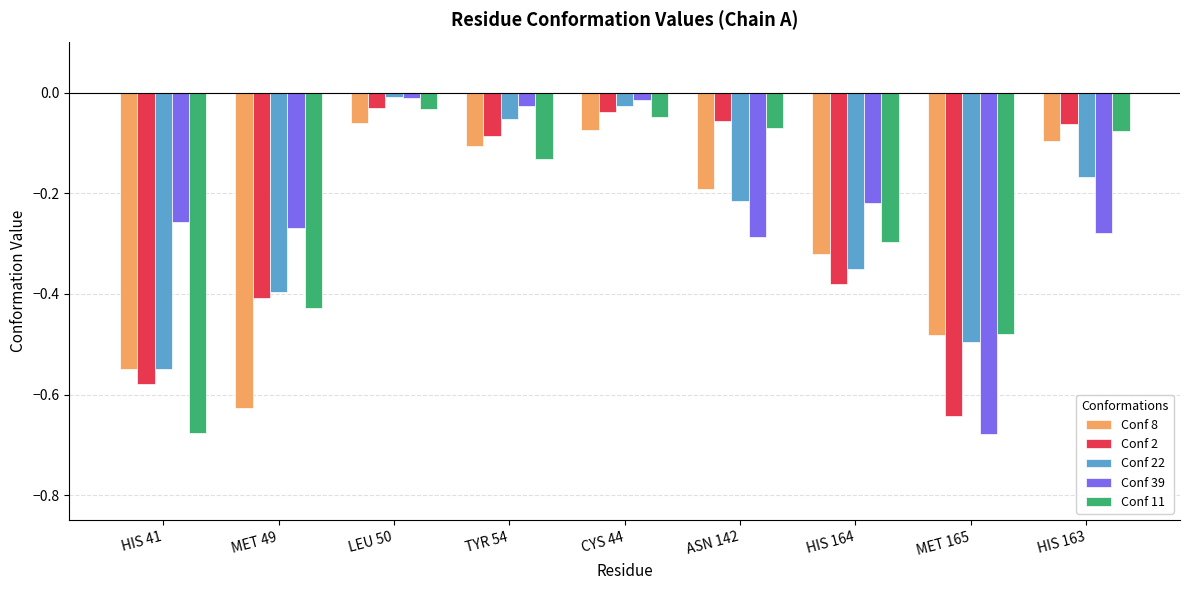

What is the difference between the maximum and minimum values in the Conf 2 series?

0.6